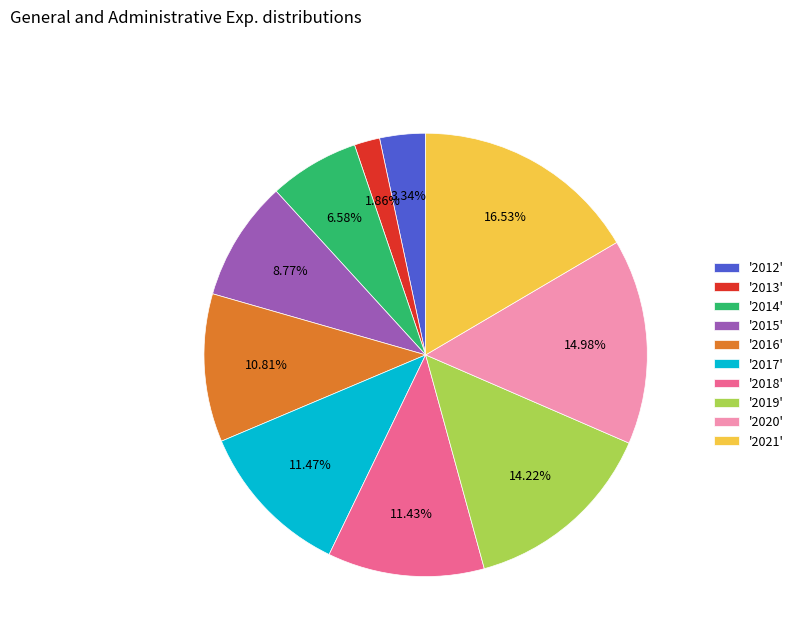

To the nearest percent, what is the difference between the largest and smallest slice percentages?

15%